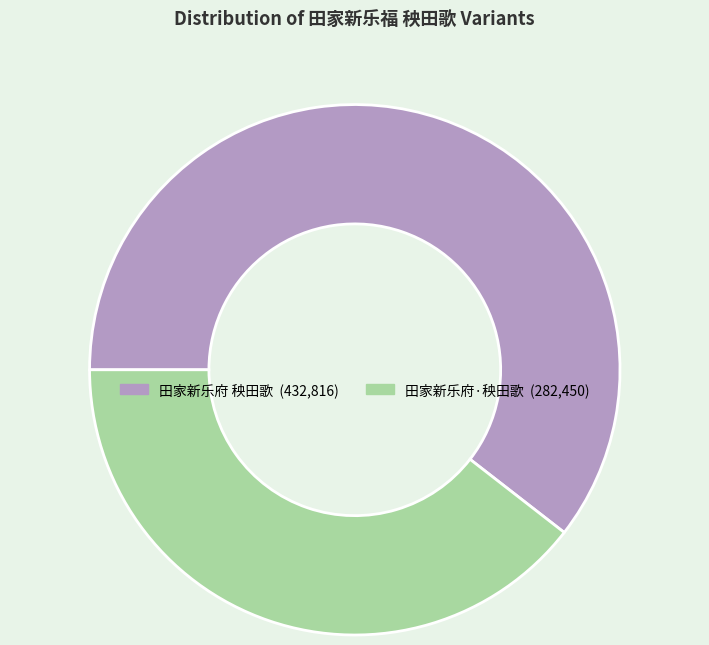

Do 田家新乐府 秧田歌 and 田家新乐府·秧田歌 together represent more than half of the pie?

Yes